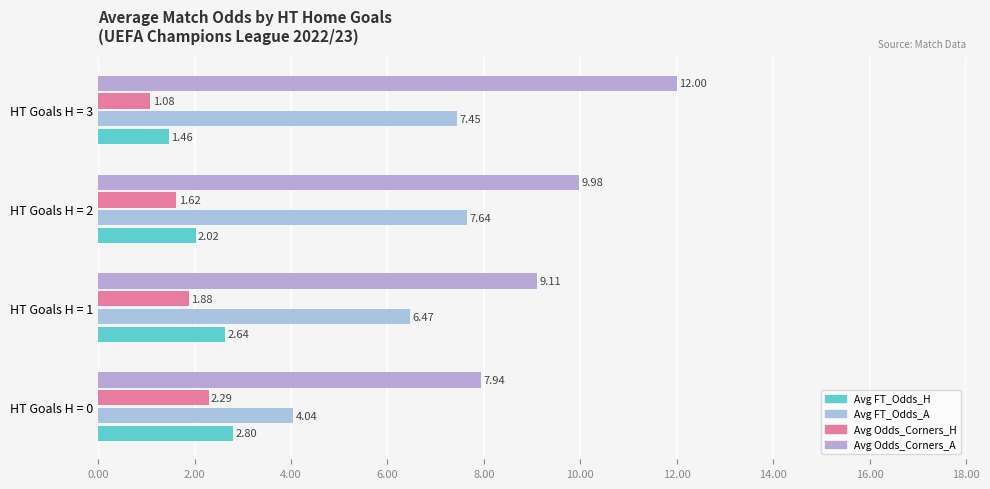

How many series are shown in this chart?

4